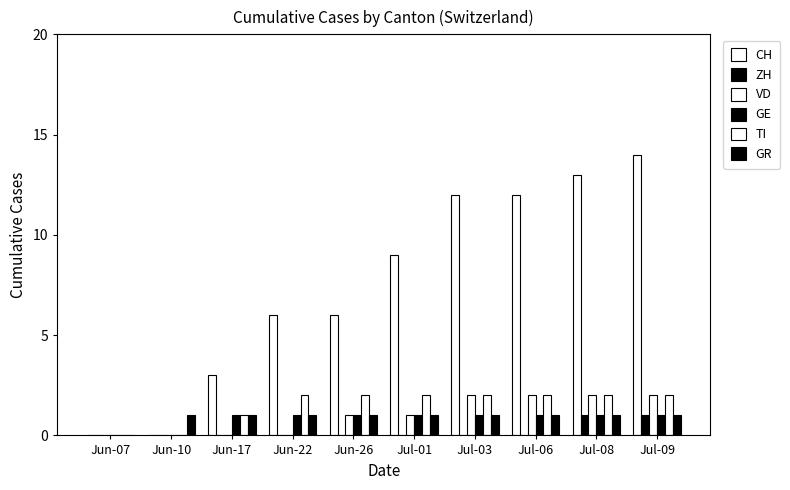

At which label does GR reach its minimum?

Jun-07